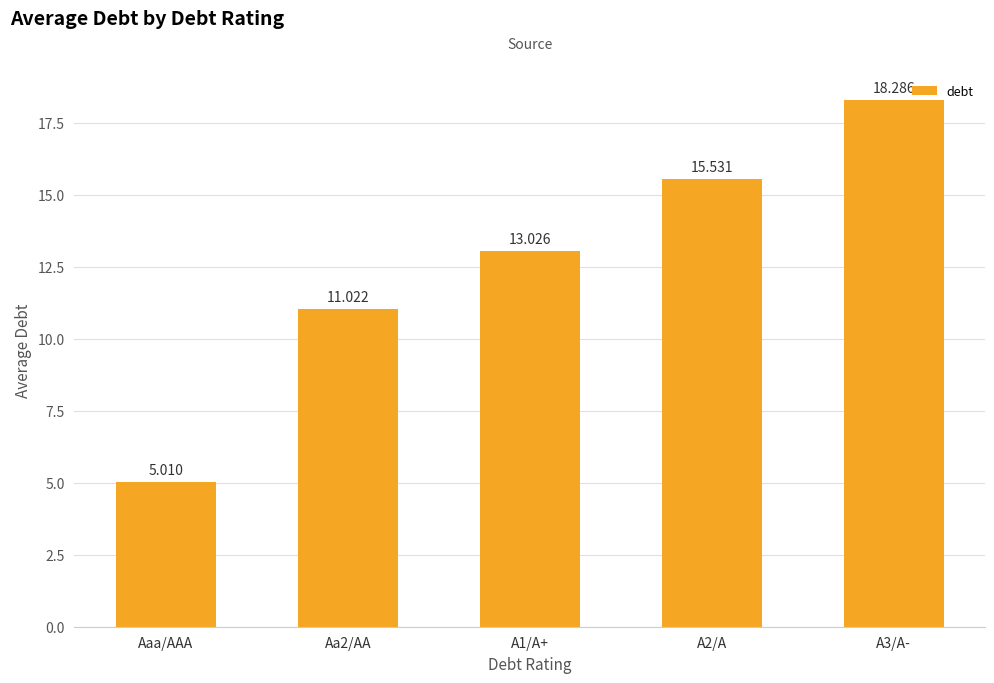

What is the average value?

12.6